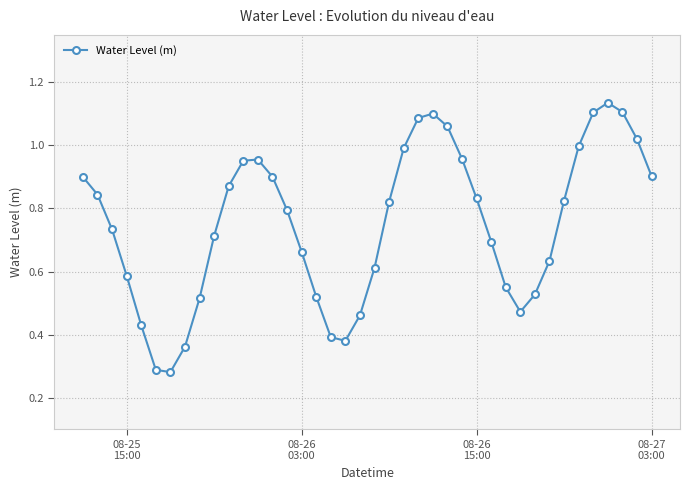

How many points are lower than both their immediate neighbors (excluding endpoints)?

3